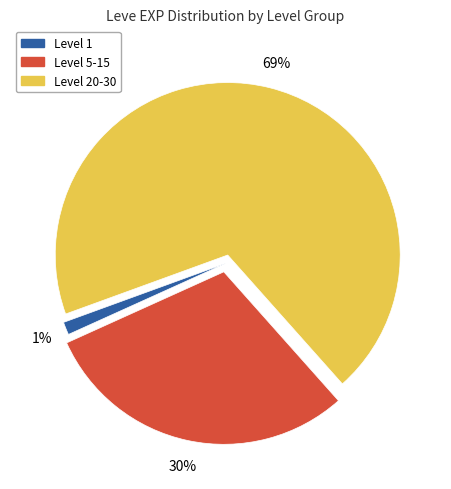

Does any single category account for the majority?

Yes